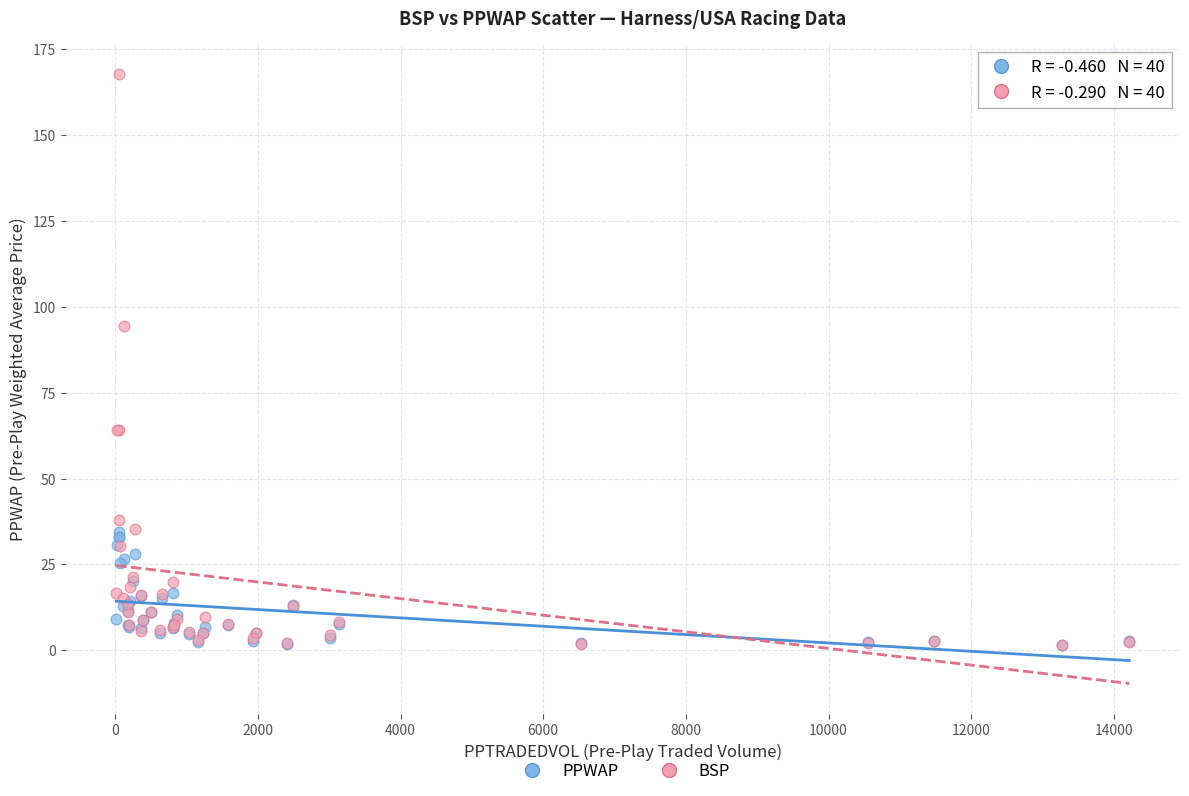

Across all series, what Y value is closest to 84?

94.5